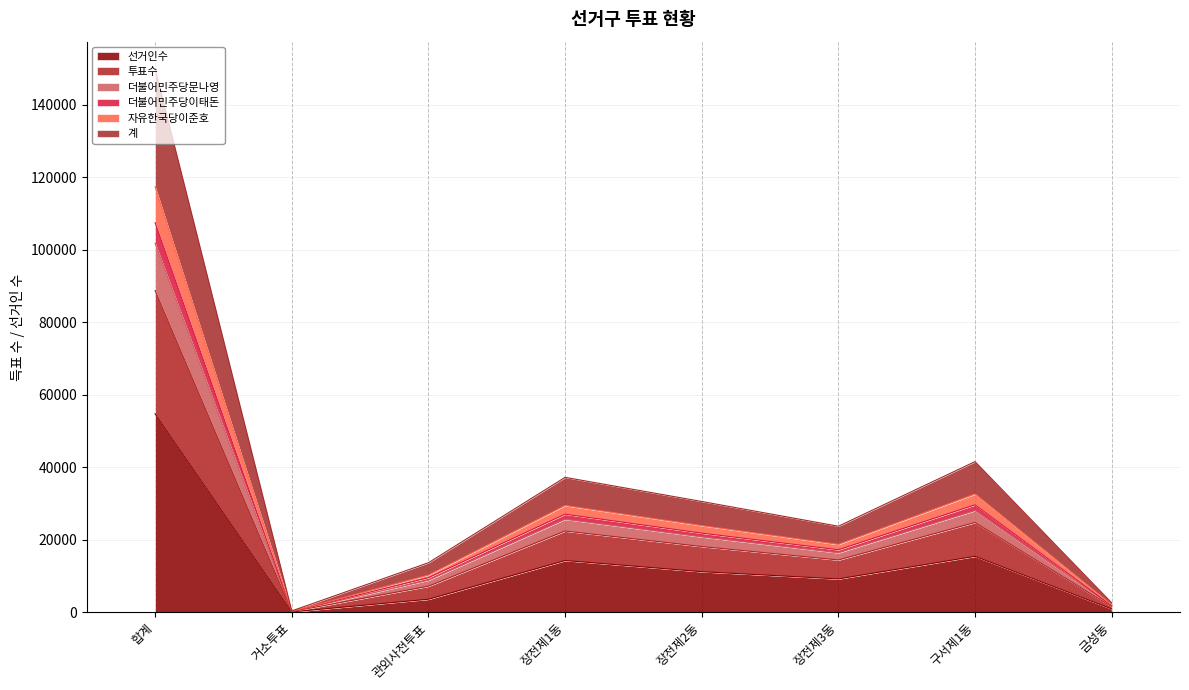

At which category is the sum across all series the highest?

합계